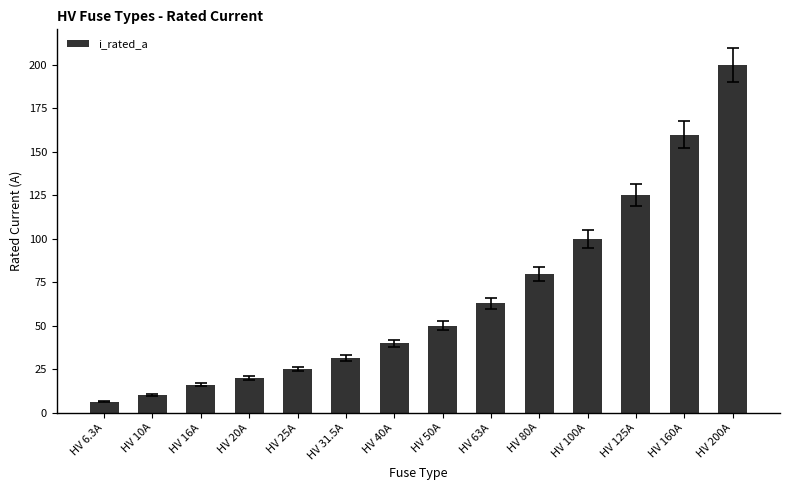

How many series are shown in this chart?

1